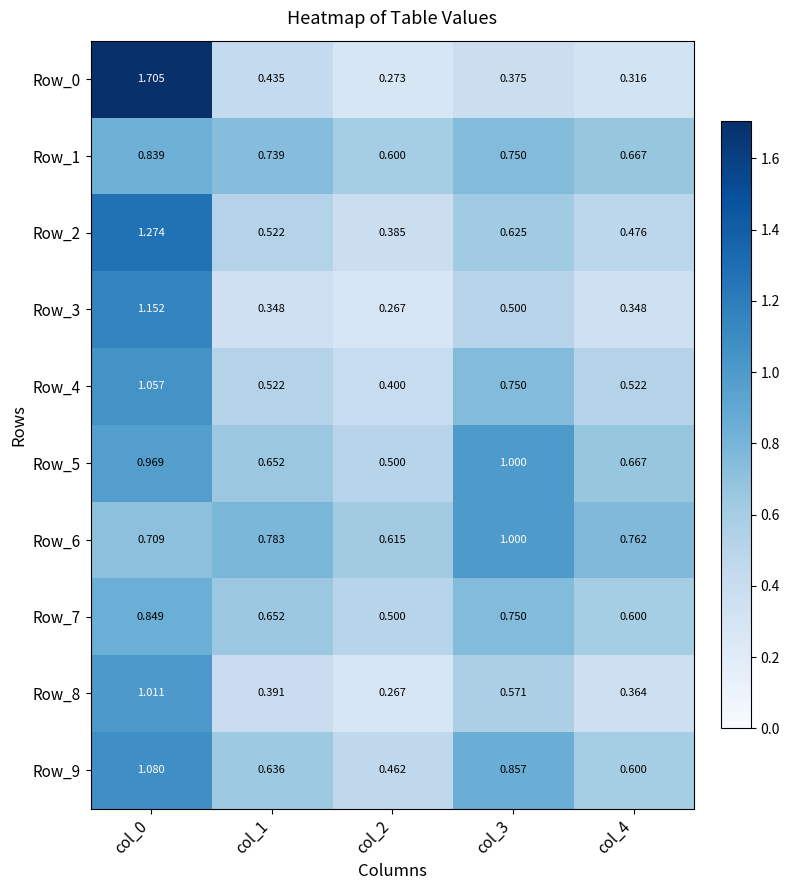

At which category is the sum across all series the highest?

col_0